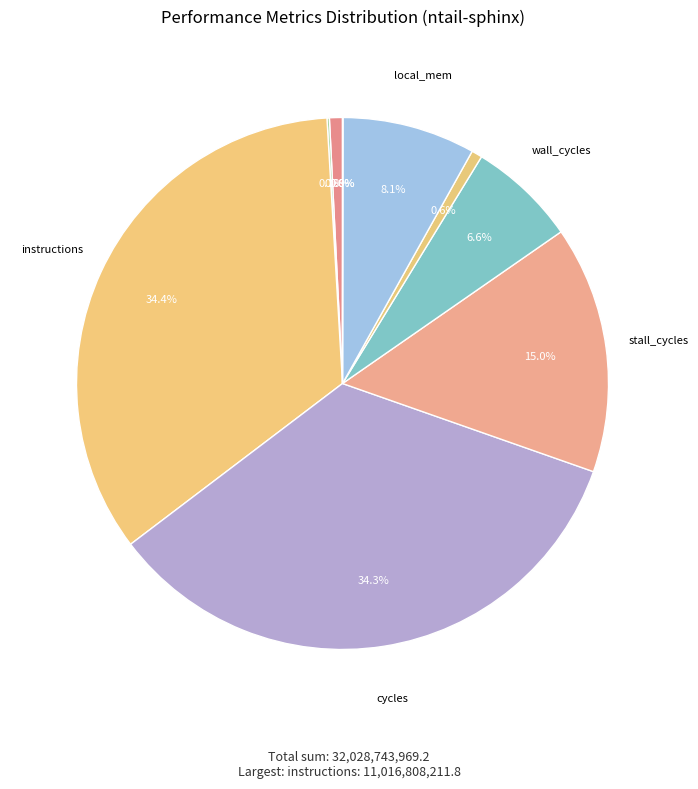

To the nearest percent, what is the difference between the largest and smallest slice percentages?

34%